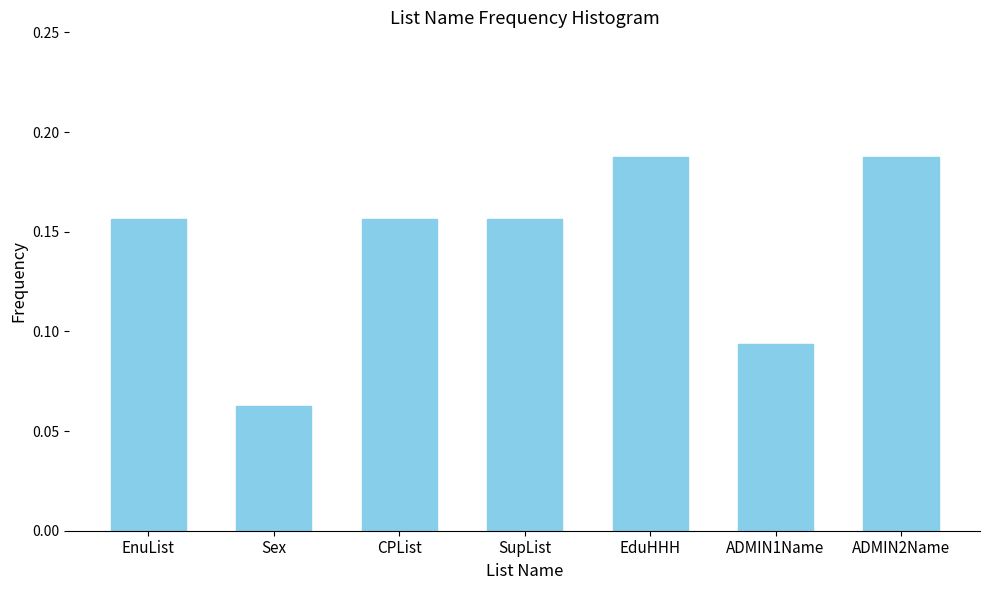

Which label corresponds to the smallest value in the chart?

Sex